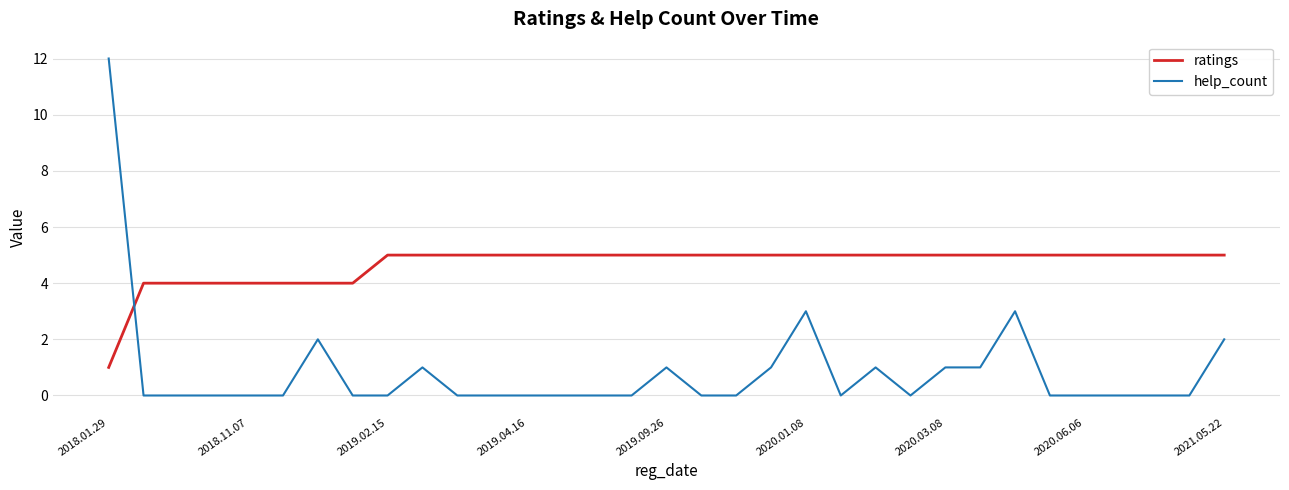

What is the difference between the maximum and second lowest values in the ratings series?

1